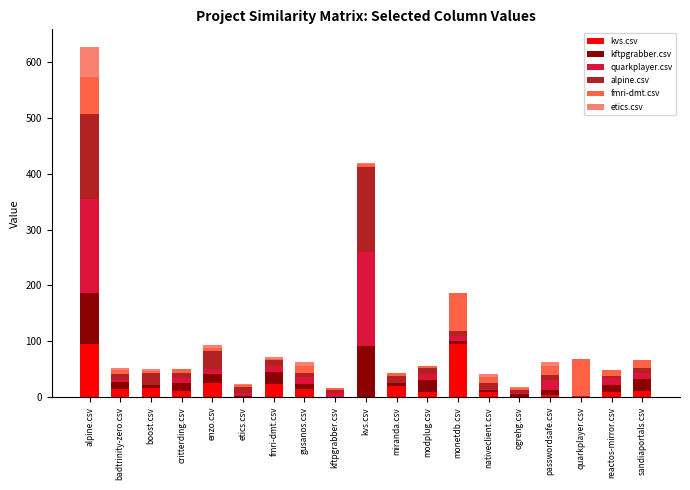

How many categories are shown in the chart?

19